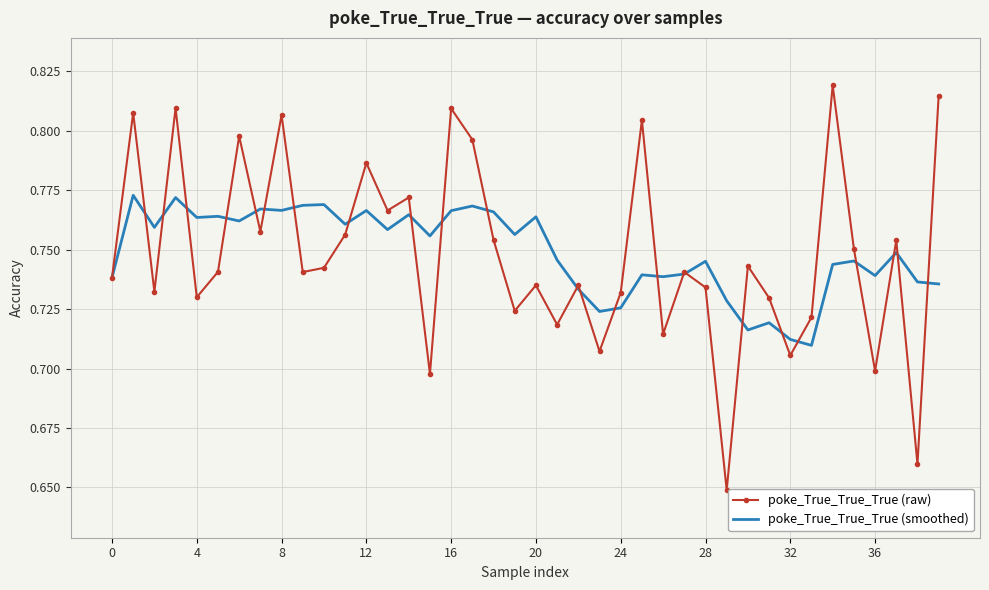

List the series in order of their peak value, lowest first.

poke_True_True_True (smoothed), poke_True_True_True (raw)